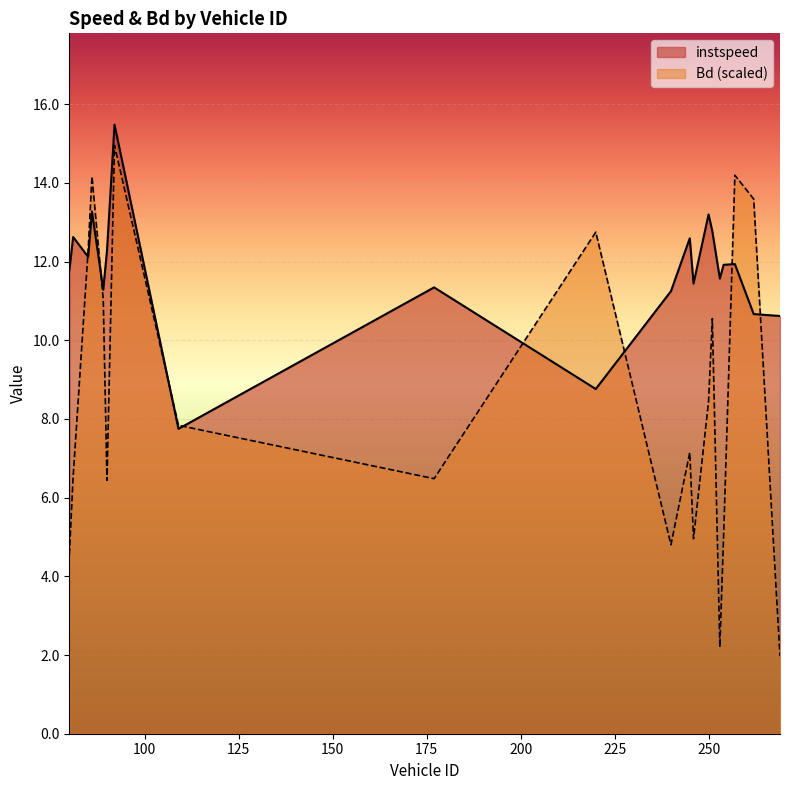

Rank the series by their average value, from lowest to highest.

Bd (scaled), instspeed